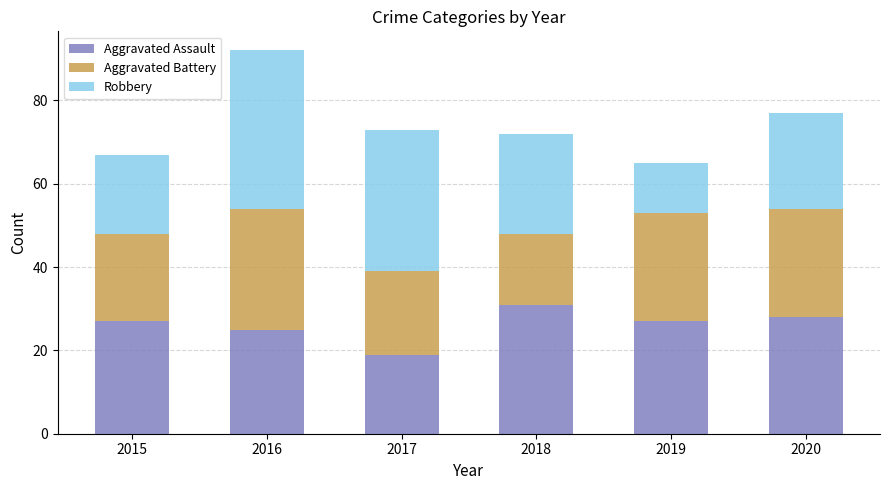

What is the approximate value of Aggravated Assault at 2016, to the nearest 5?

25